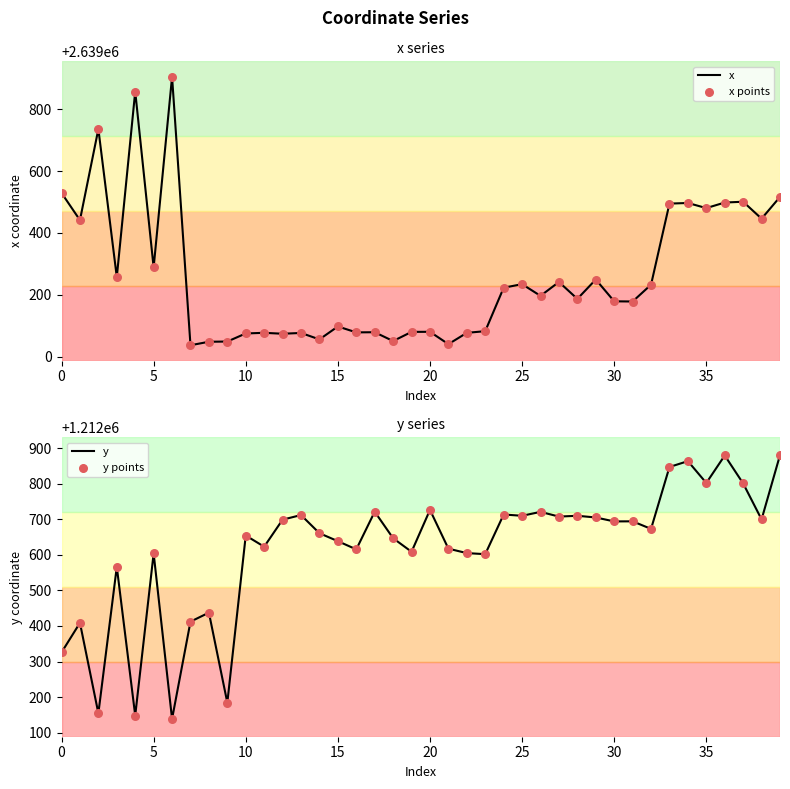

Where is x nearest to the value 2639470?

35